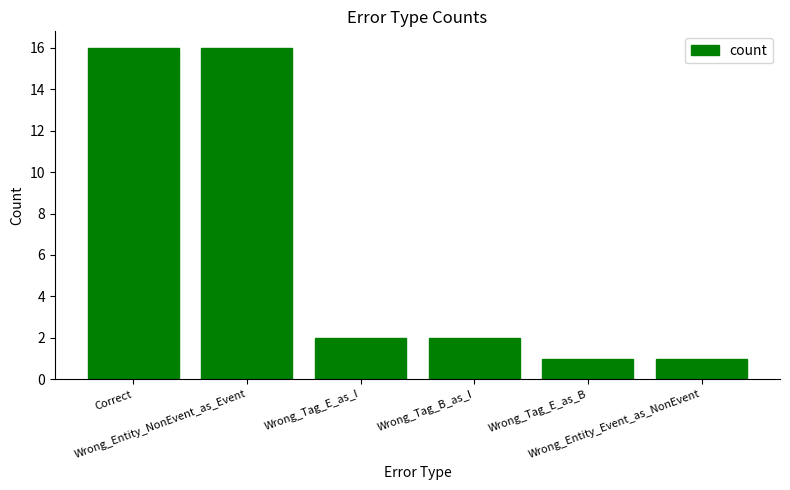

What is the maximum value shown in the chart?

16